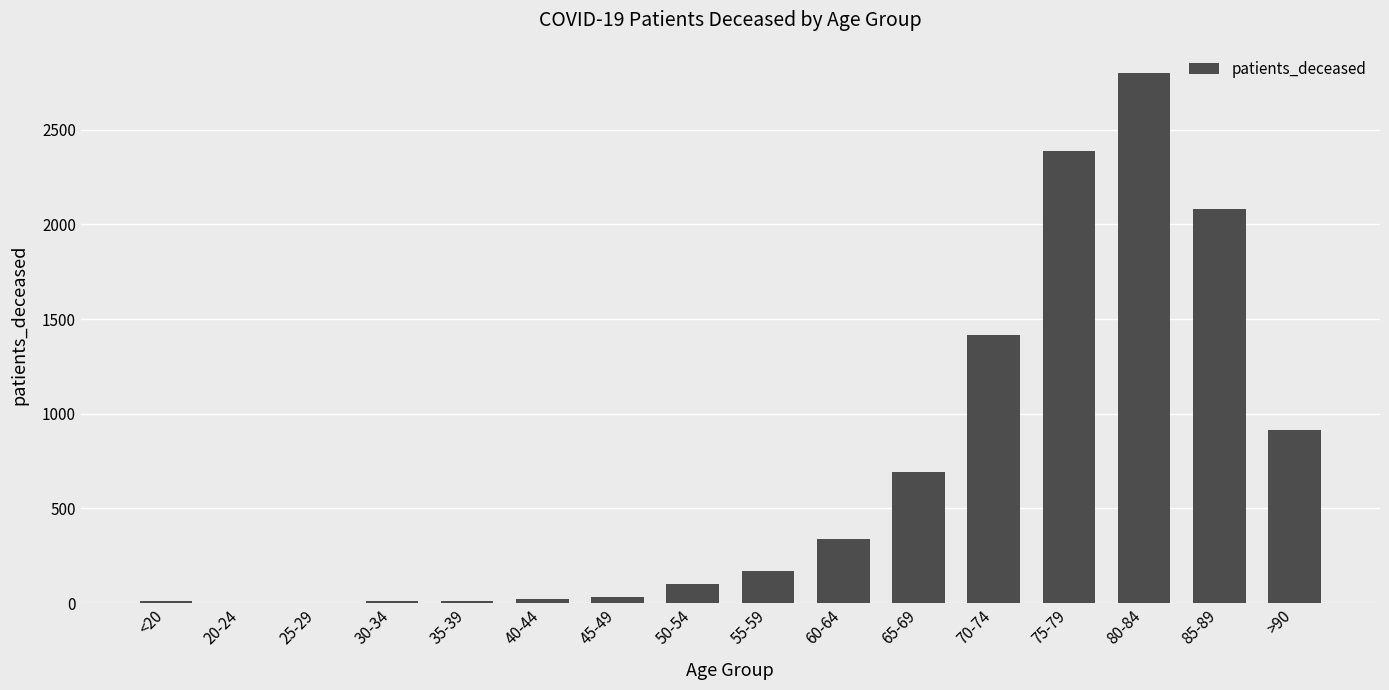

What is the maximum value shown in the chart?

2797